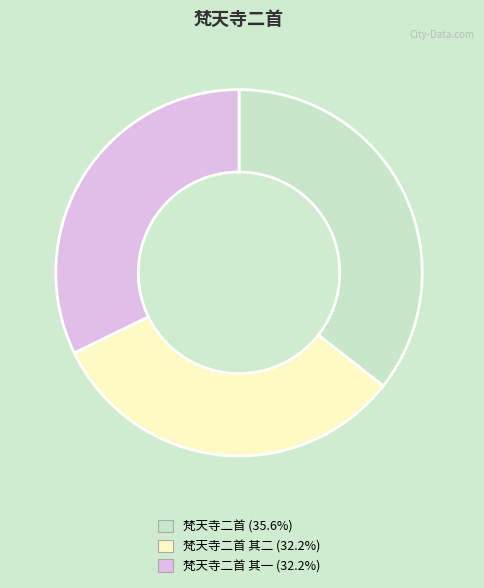

Is there any slice that represents more than half of the pie?

No